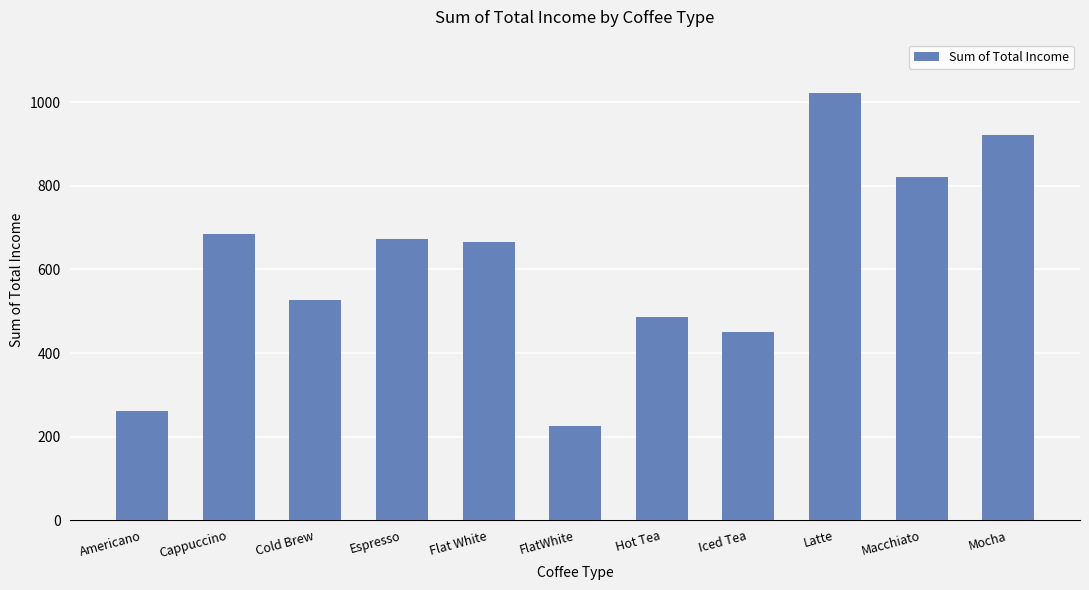

Between Latte and Mocha, which is larger?

Latte